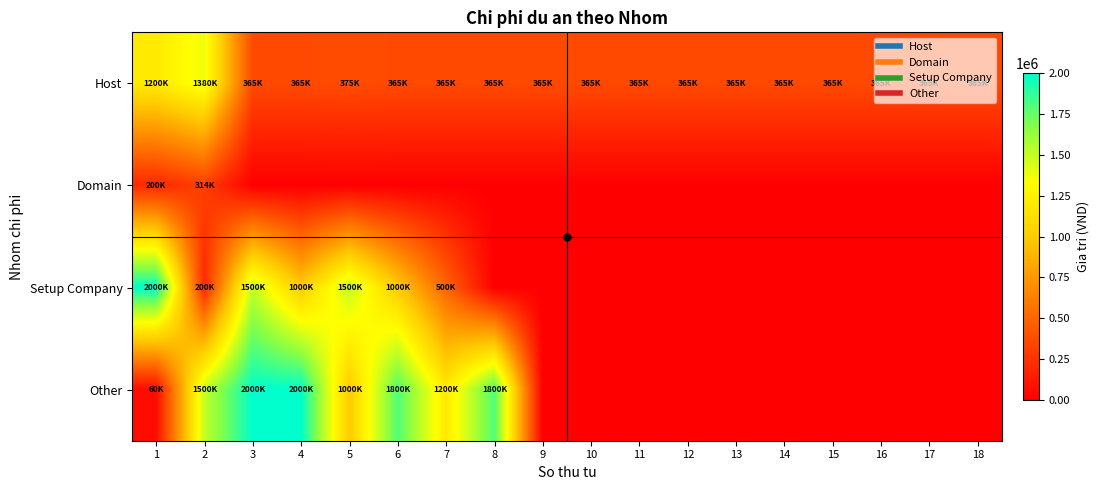

What is the greatest value displayed?

2000000